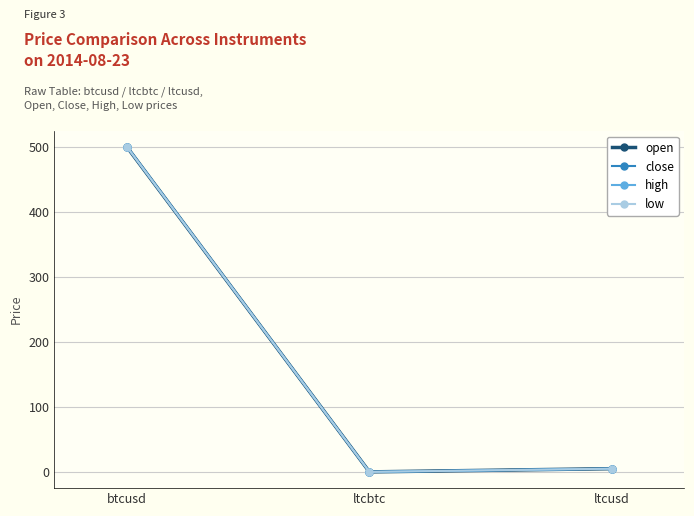

What is the average value of the low series?

168.0